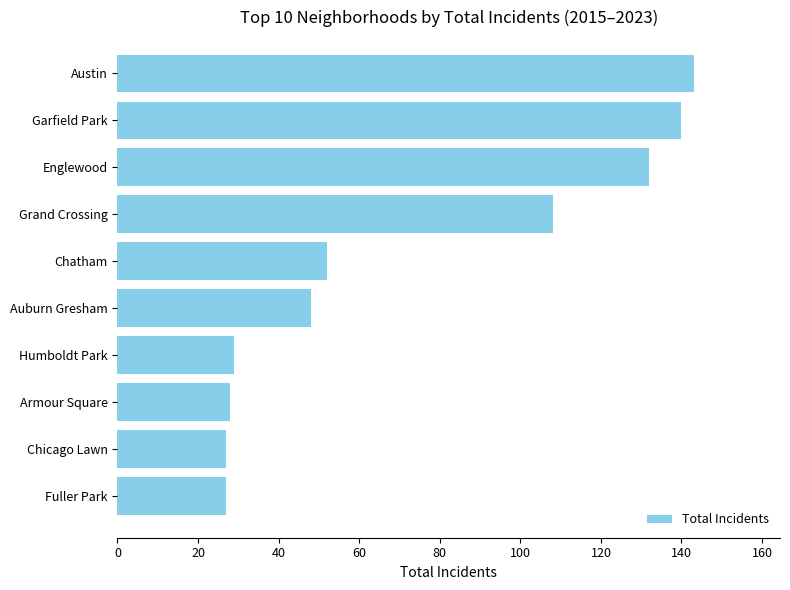

Reading bottom to top, extract all data points from this chart.

27	27	28	29	48	52	108	132	140	143